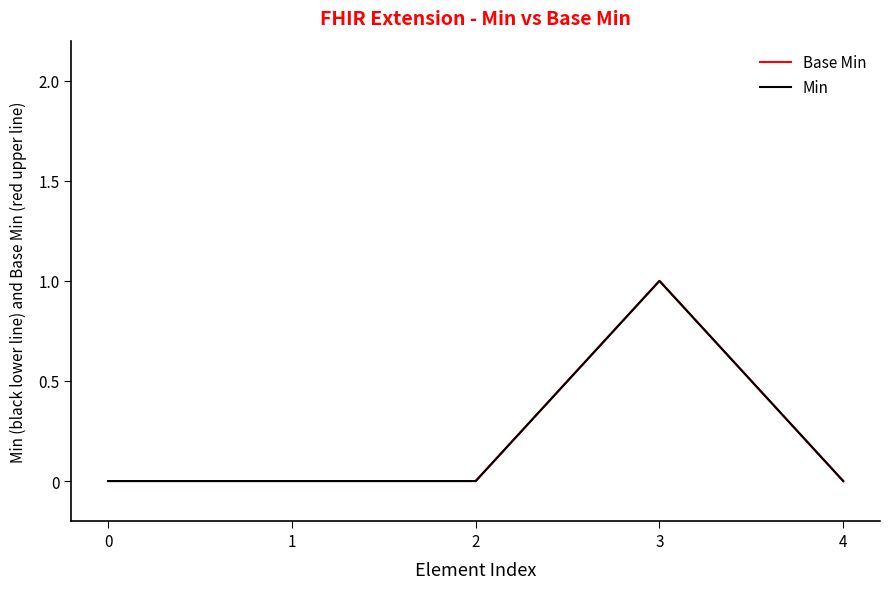

Reading left to right, what are all the values shown in this chart?

Base Min: 0	0	0	1	0
Min: 0	0	0	1	0